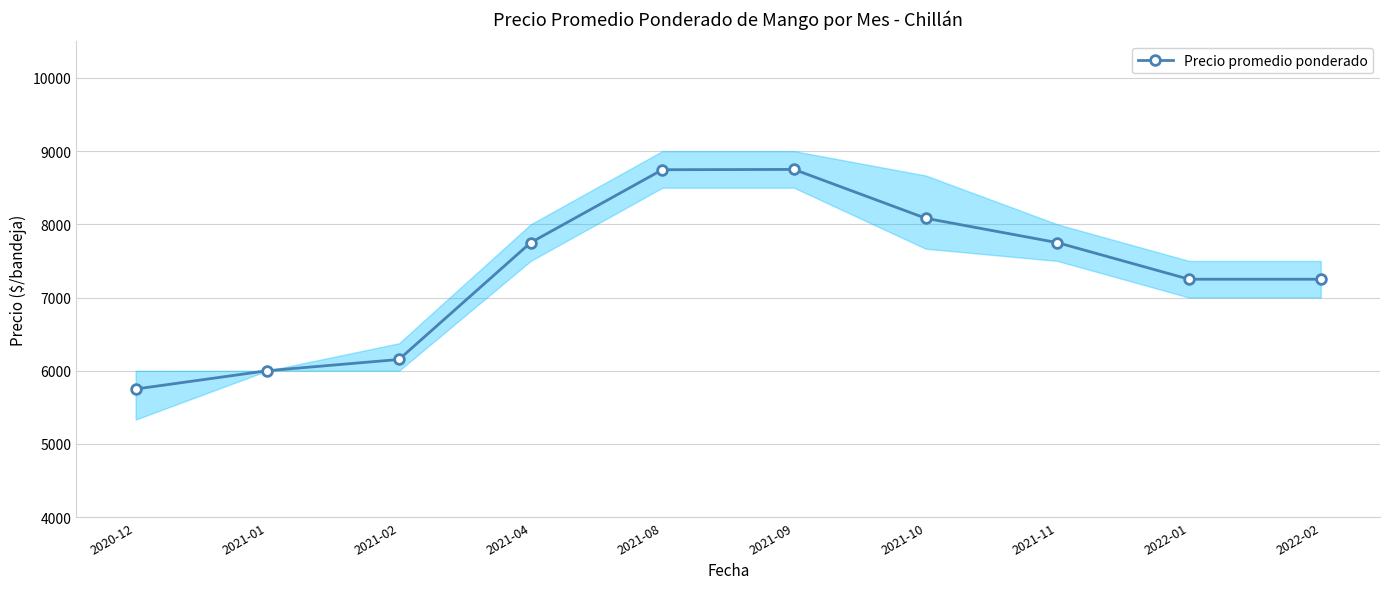

How many data points does each series have?

10